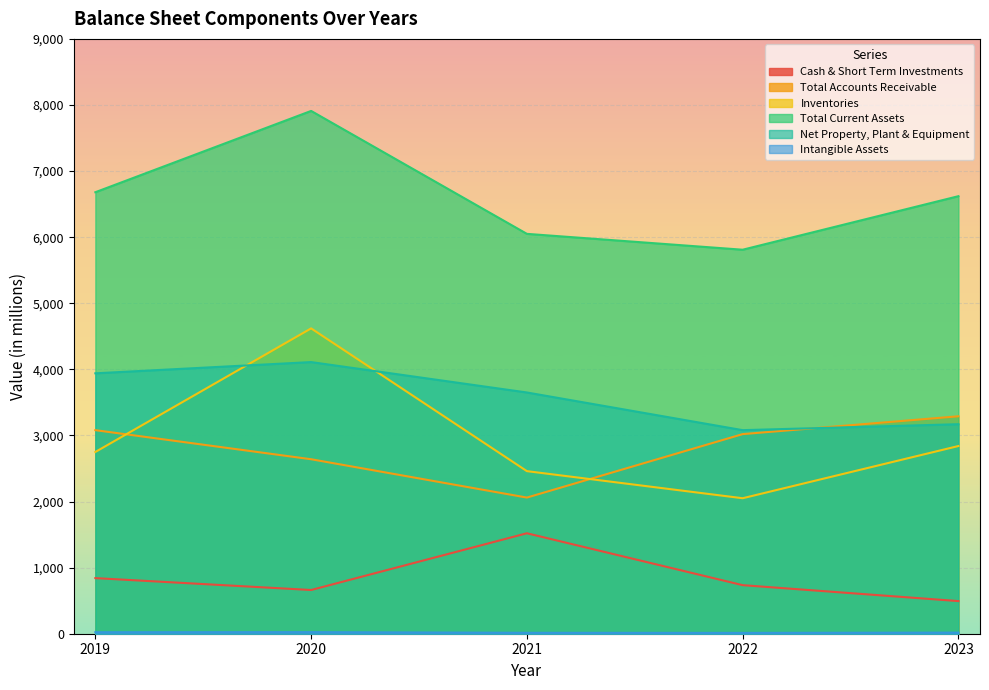

True or false: Cash & Short Term Investments has a value of 419.2 at 2021.

False